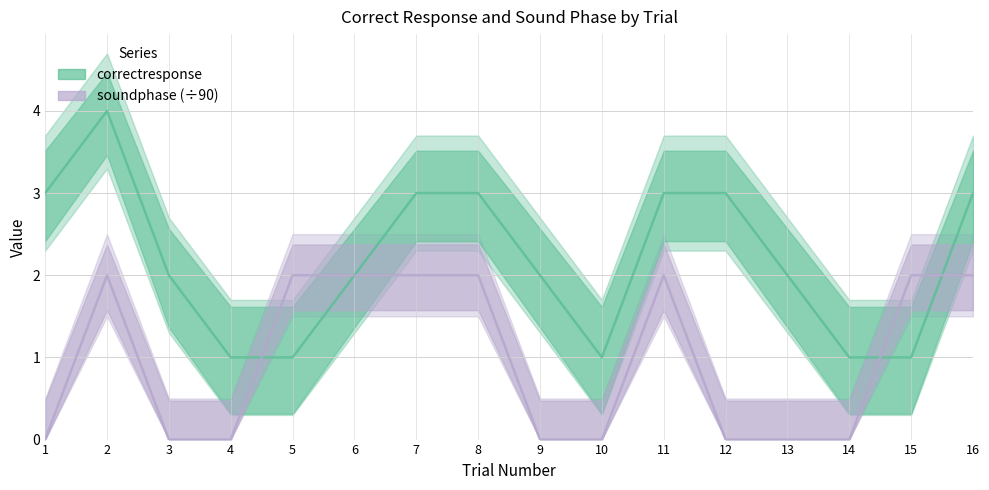

How many intersections are there between correctresponse and soundphase (÷90)?

3